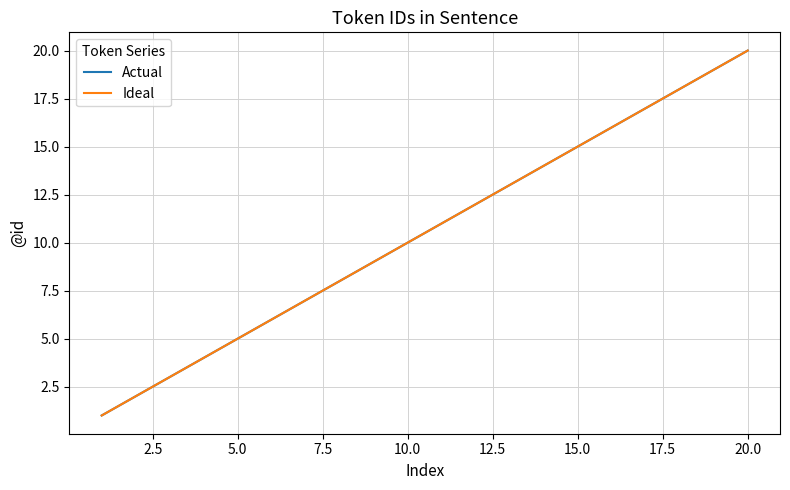

Does the chart display data point markers on the line(s)?

No